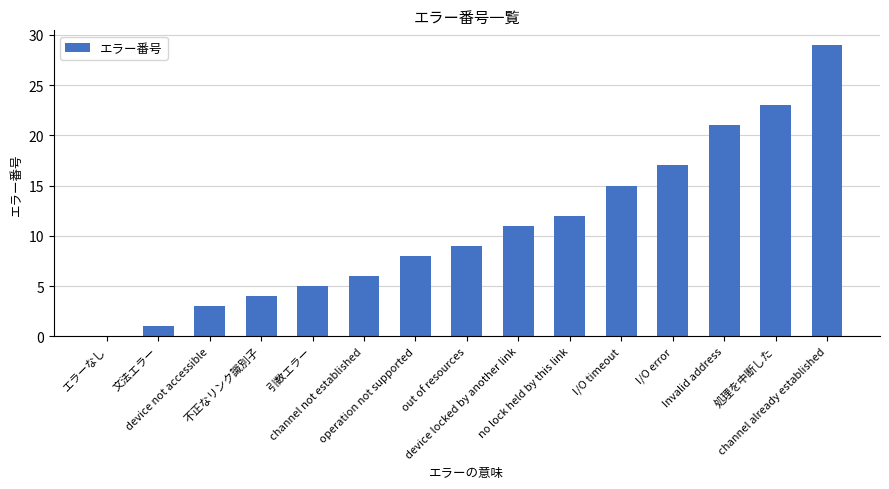

How many positive values are there?

14